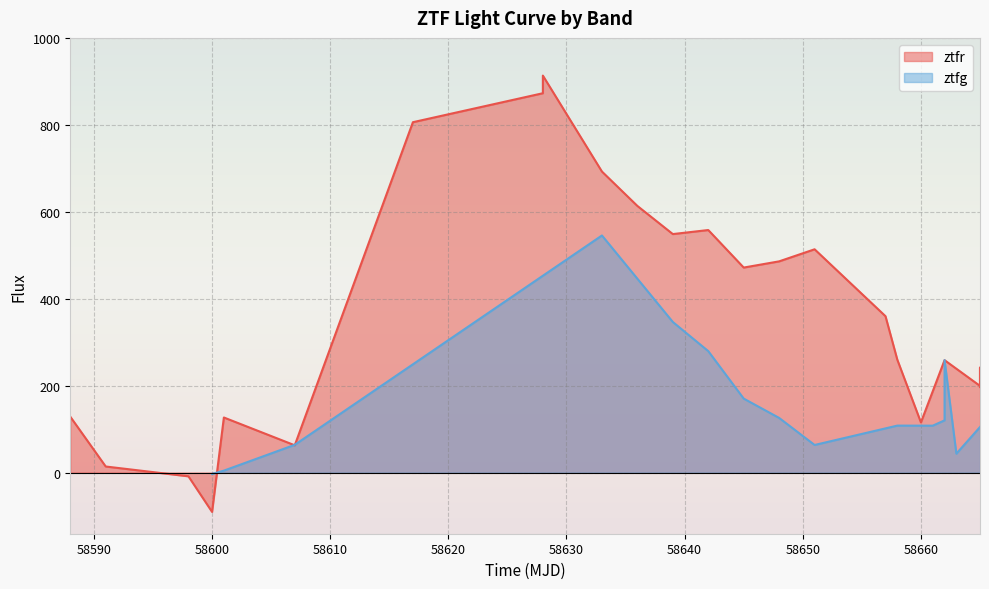

The value at 58660 is 368.7. True or false?

False